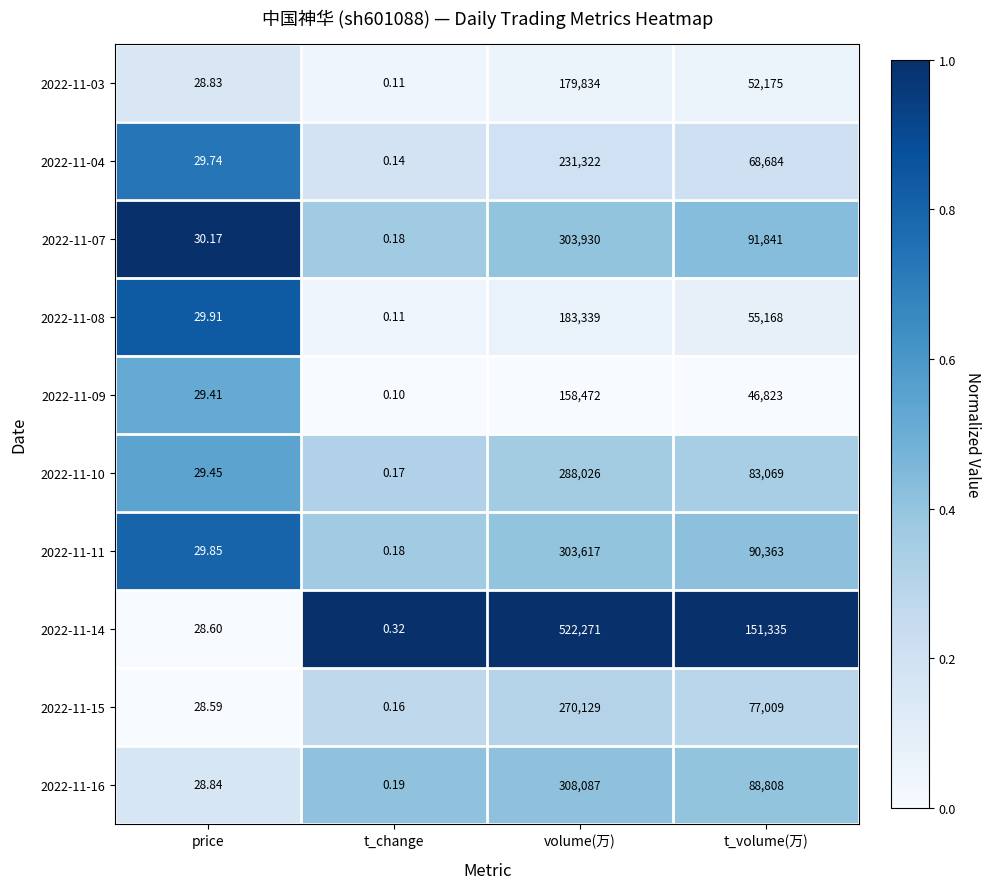

Is the value of 2022-11-09 at t_change greater than the value of 2022-11-15 at t_change?

No